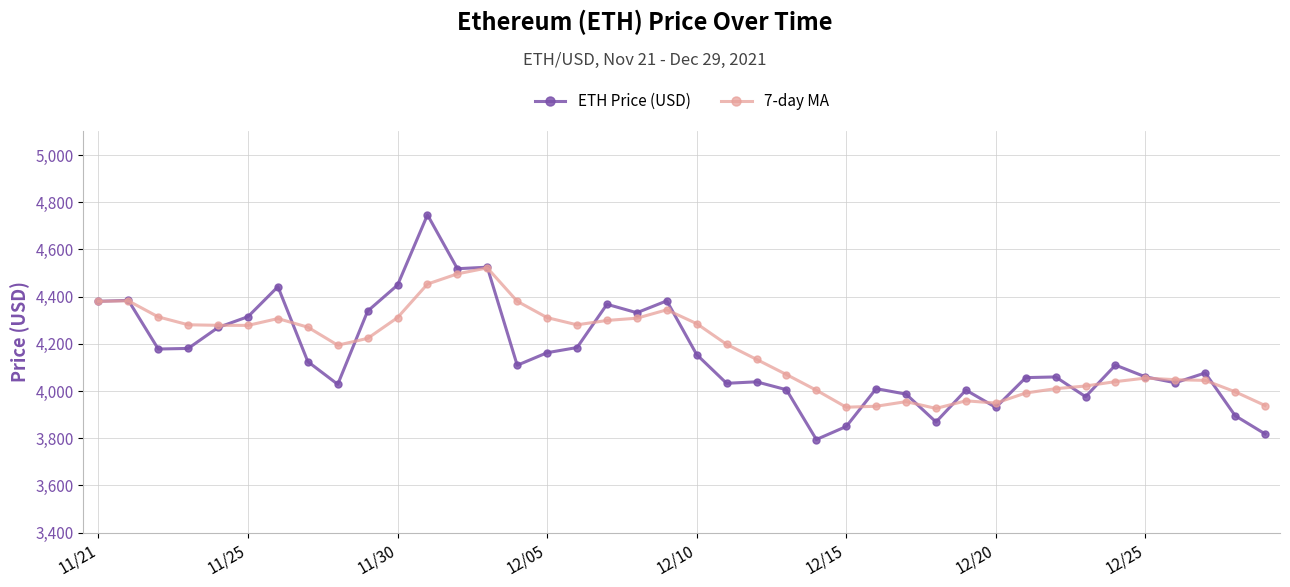

Does the chart display data point markers on the line(s)?

Yes